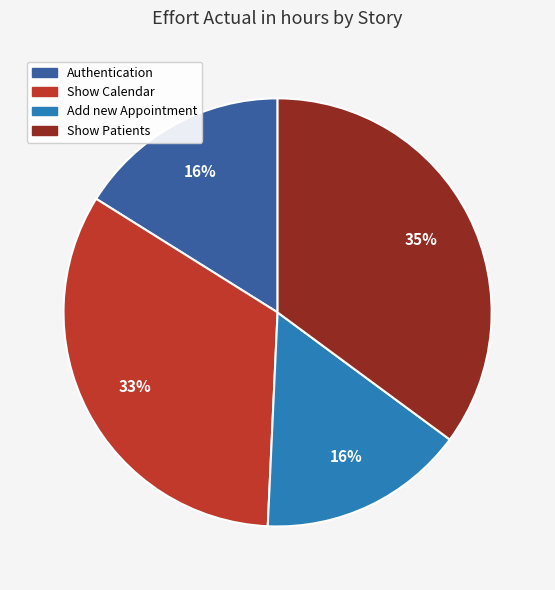

How many slices are in this pie chart?

4